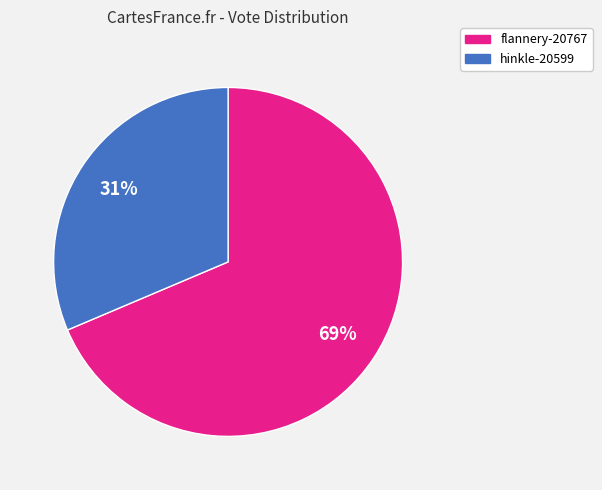

Is there any slice that represents more than half of the pie?

Yes